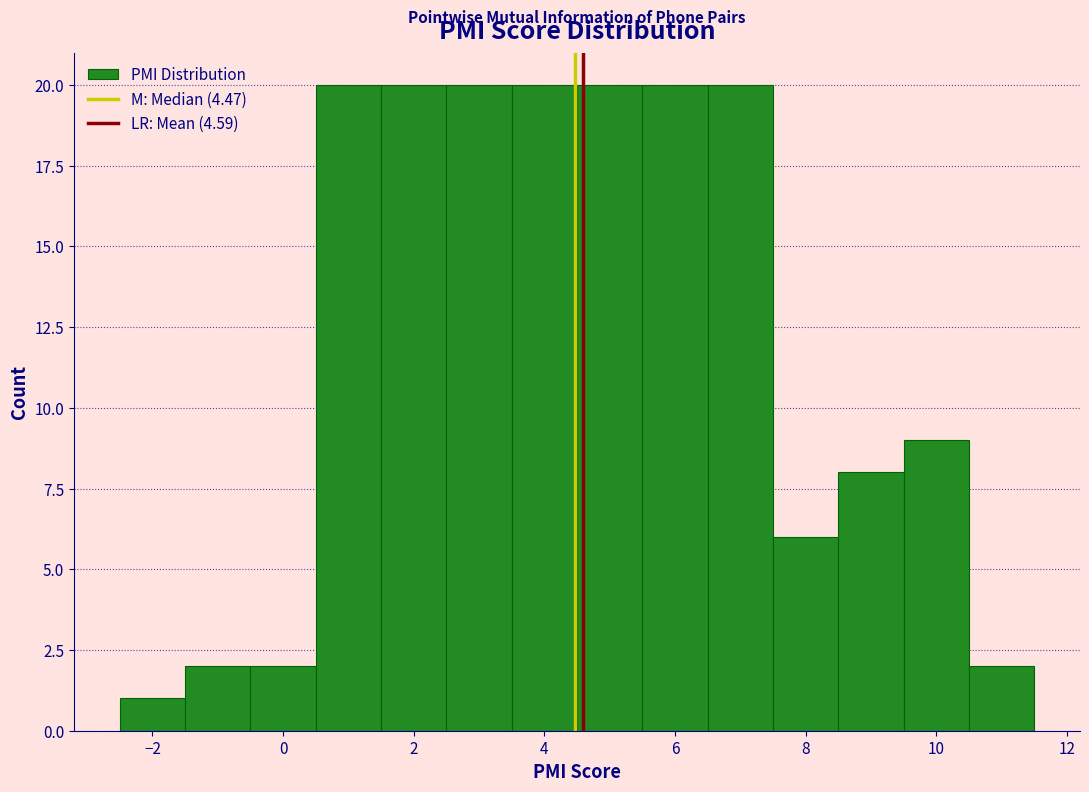

Reading left to right, list every bar in this chart as the range it spans on the x-axis followed by its height. Neither the bar edges nor the heights are printed on the chart, so give them approximately, as read against the axes.

-2.5 to -1.5: 1
-1.5 to -0.5: 2
-0.5 to 0.5: 2
0.5 to 1.5: 20
1.5 to 2.5: 20
2.5 to 3.5: 20
3.5 to 4.5: 20
4.5 to 5.5: 20
5.5 to 6.5: 20
6.5 to 7.5: 20
7.5 to 8.5: 6
8.5 to 9.5: 8
9.5 to 10.5: 9
10.5 to 11.5: 2